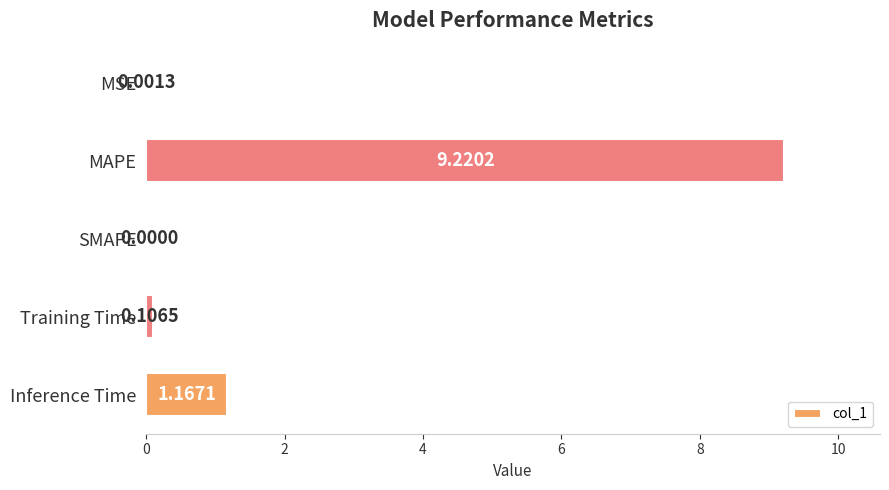

Where is the data nearest to the value 4?

Inference Time